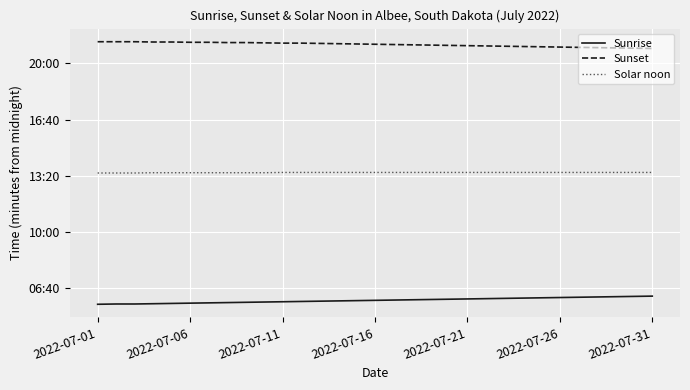

Which series has the widest spread of values?

Sunrise